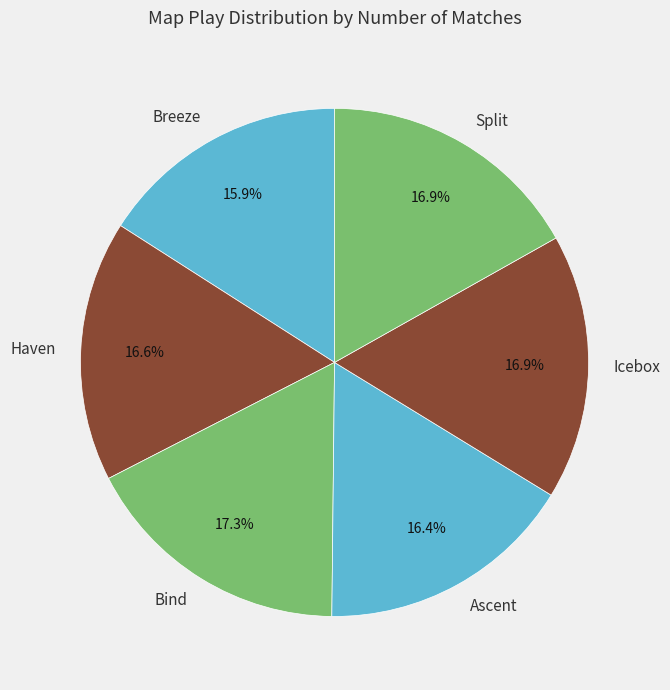

Between Icebox and Breeze, which is larger?

Icebox